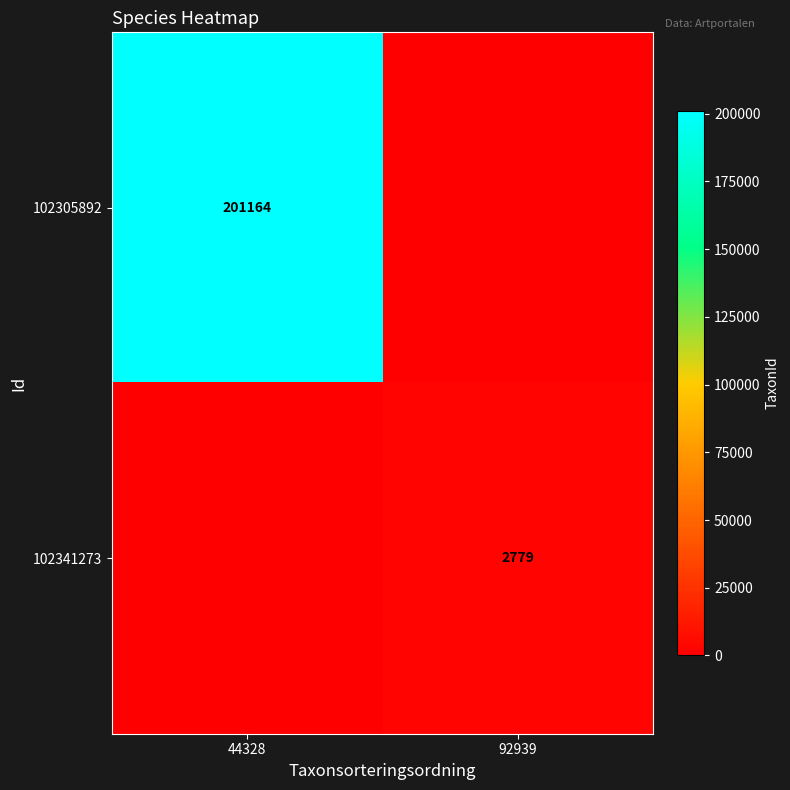

The value of 102305892 at 44328 is 342863. True or false?

False